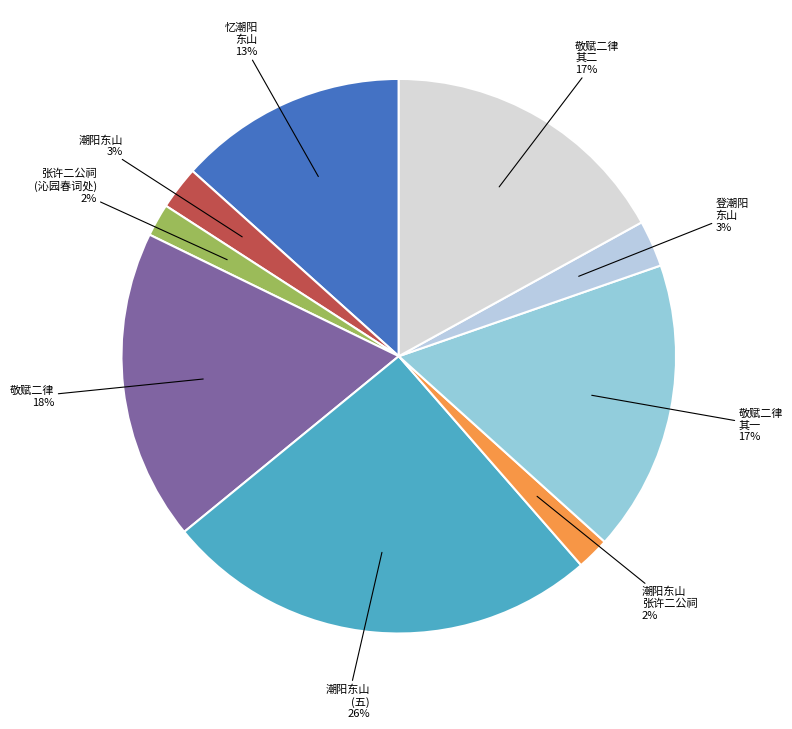

Between 敬赋二律 其二 and 敬赋二律, which is larger?

敬赋二律